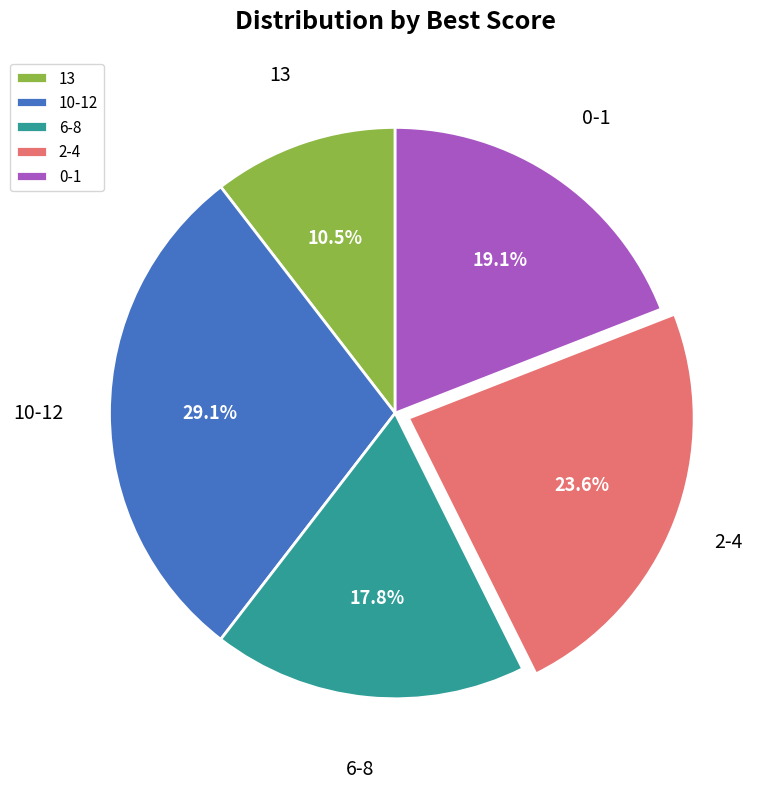

Rank the categories by value from highest to lowest.

10-12, 2-4, 0-1, 6-8, 13